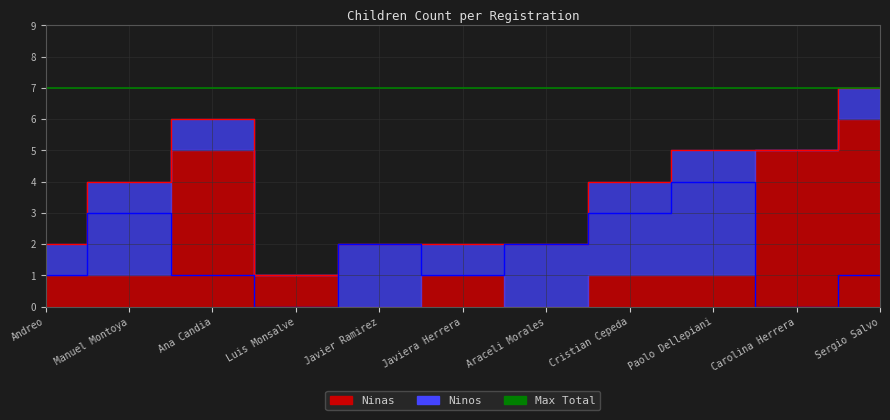

The chart shows a value of 1 at Ana Candia. True or false?

True